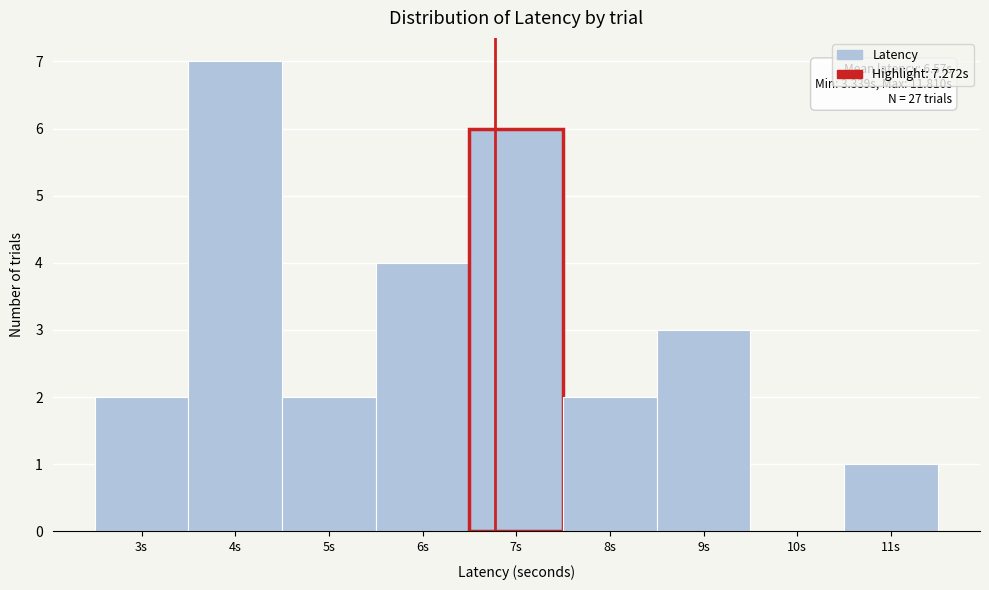

Reading left to right, transcribe all the data shown in this chart.

3s=2	4s=7	5s=2	6s=4	7s=6	8s=2	9s=3	10s=0	11s=1